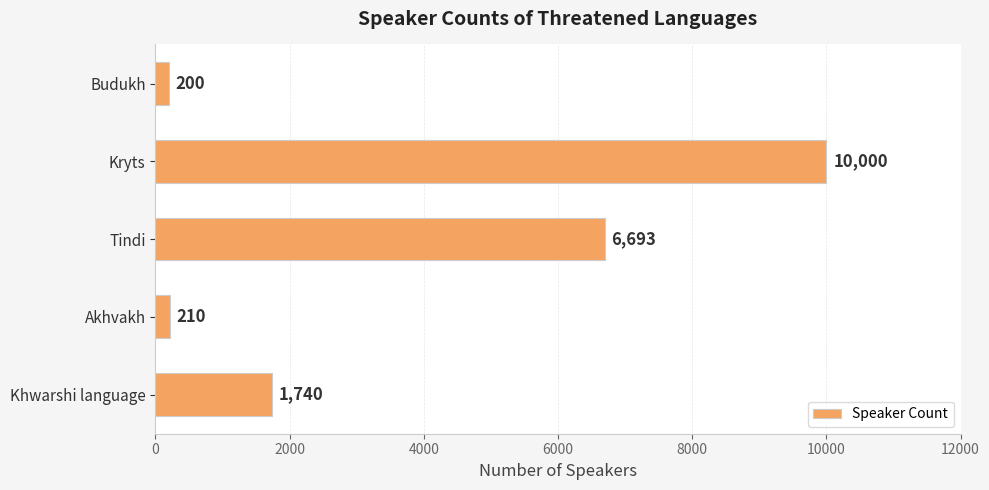

What is the difference between the maximum and minimum values?

9800